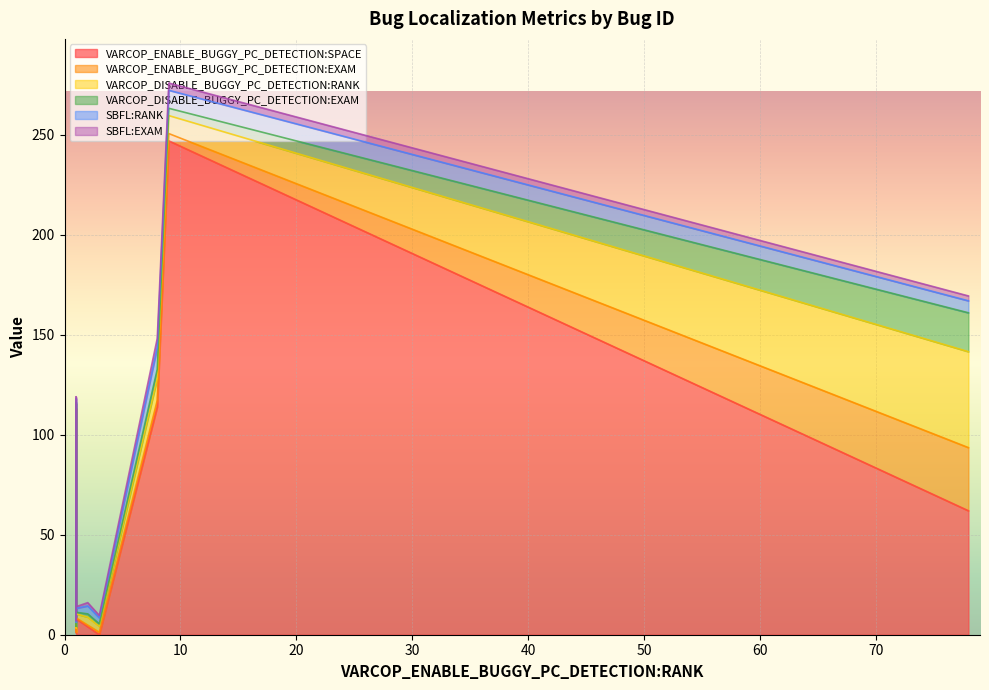

True or false: VARCOP_DISABLE_BUGGY_PC_DETECTION:RANK and VARCOP_ENABLE_BUGGY_PC_DETECTION:EXAM intersect in this chart.

False